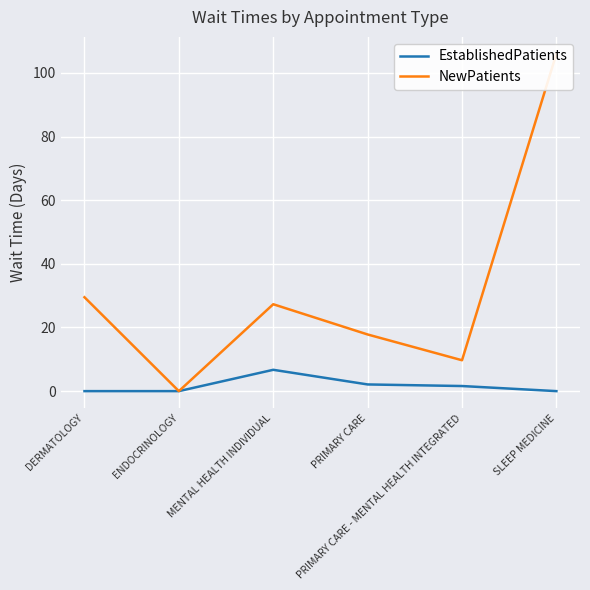

What are all the series names shown in the legend?

EstablishedPatients, NewPatients